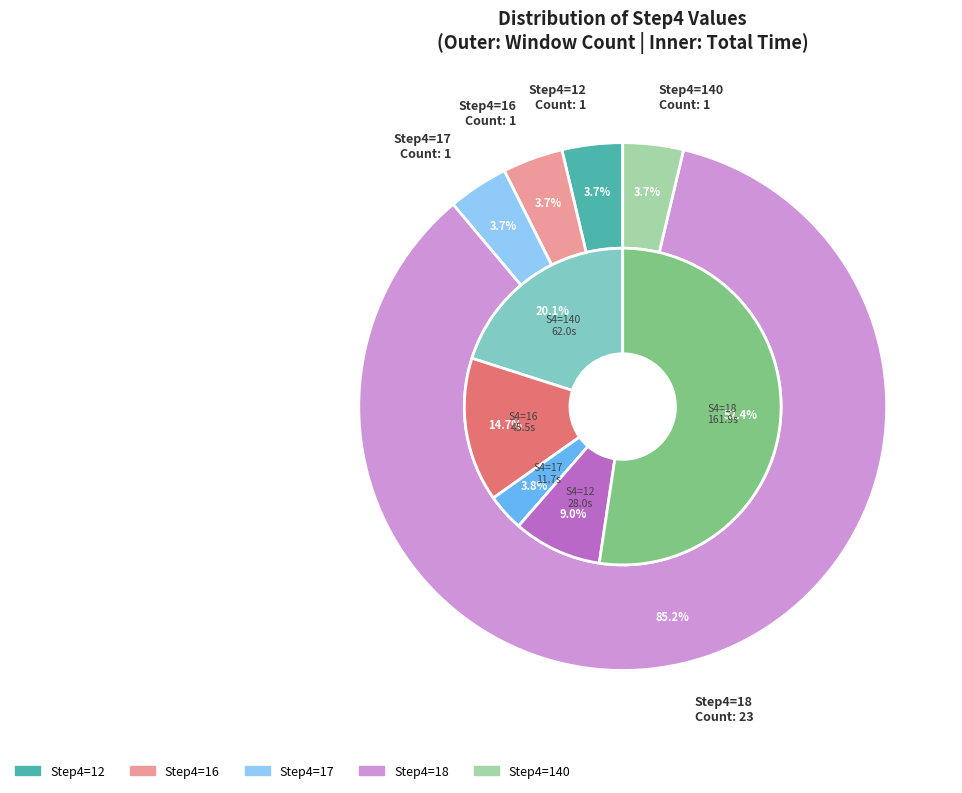

Is there a majority slice in this chart?

No